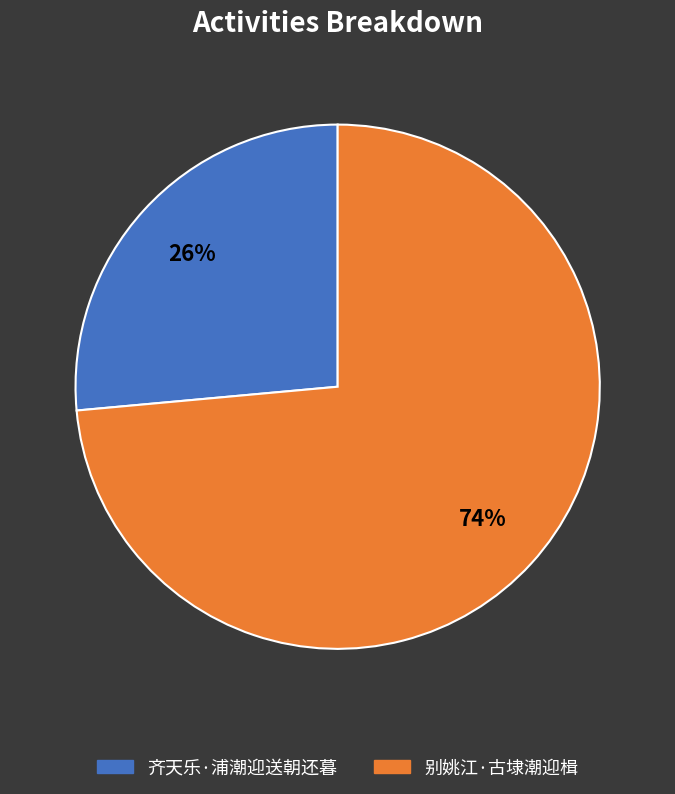

Which category has the smallest portion of the pie?

齐天乐·浦潮迎送朝还暮